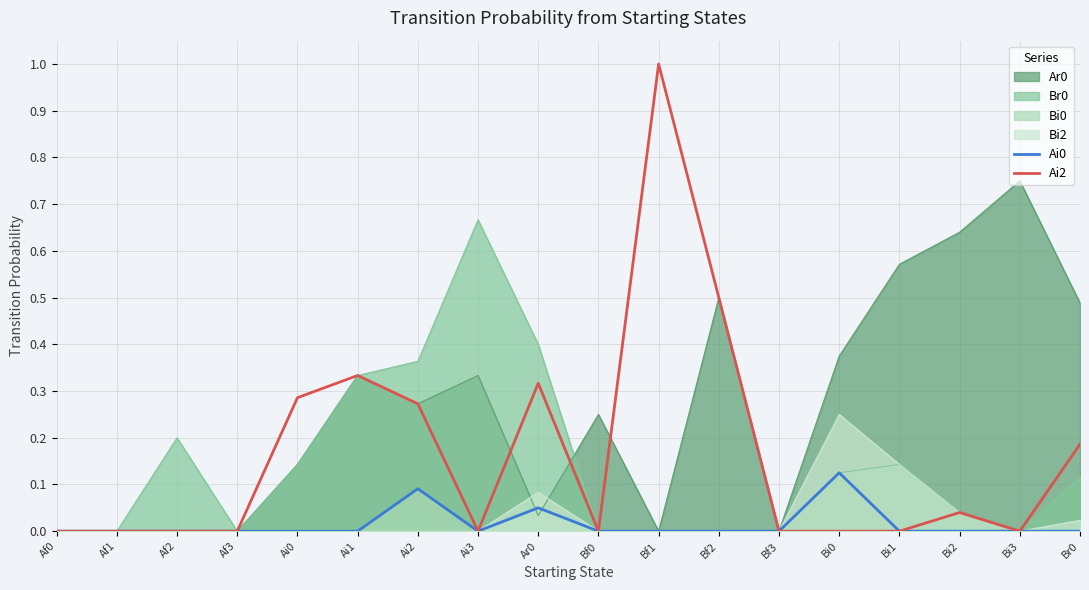

At which category is the sum across all series the highest?

Ai2